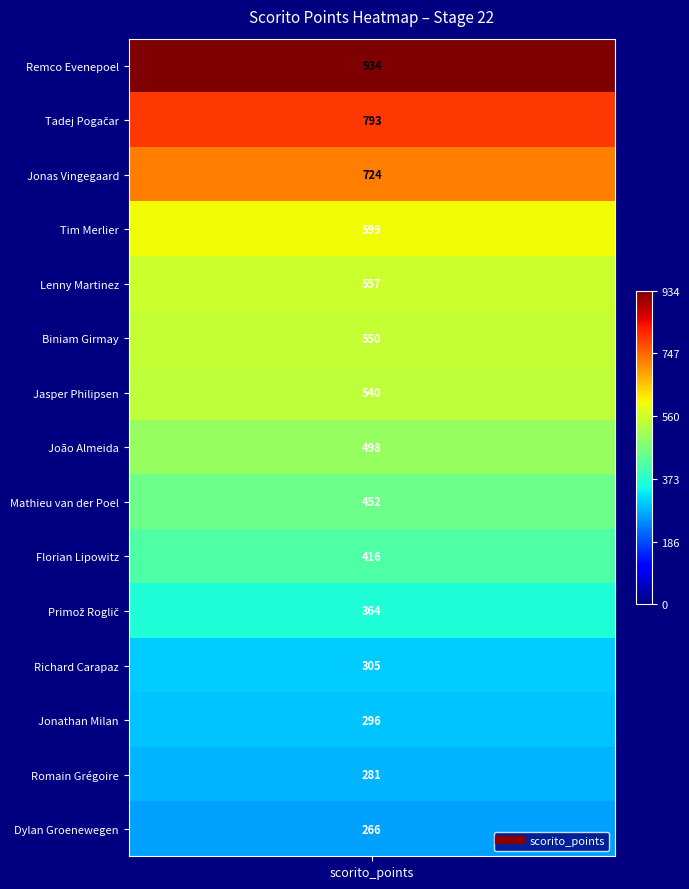

Count the number of data series in this chart.

1